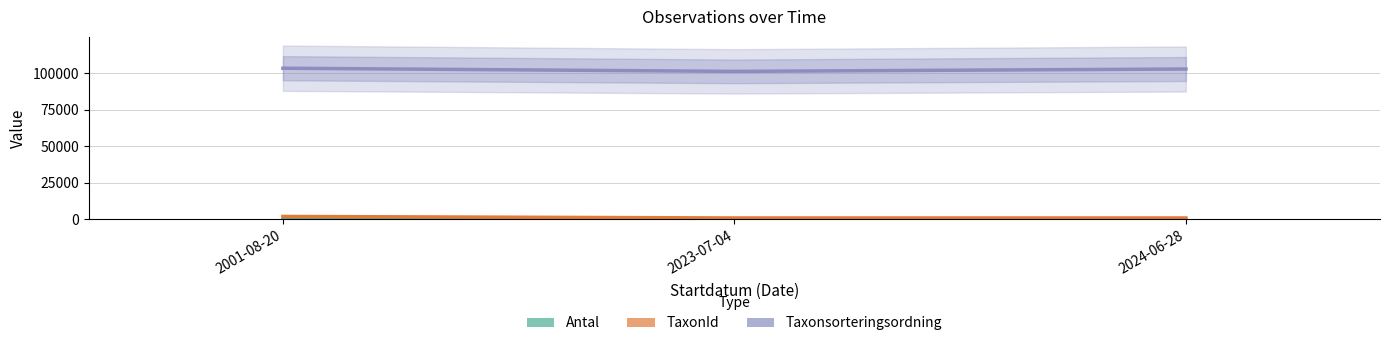

True or false: Antal has a value of 2 at 2001-08-20.

False